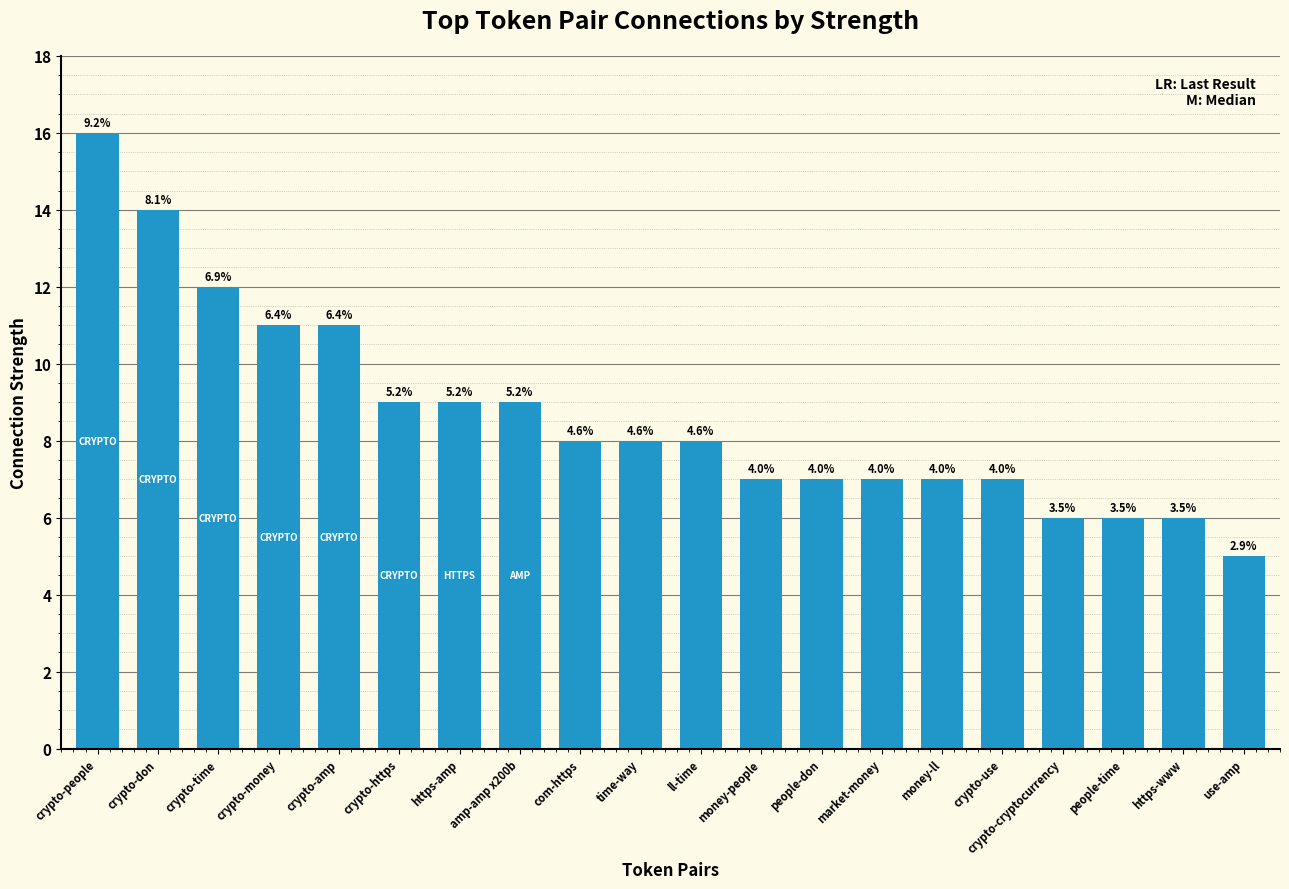

Is it true that the value at crypto-people is 27?

False